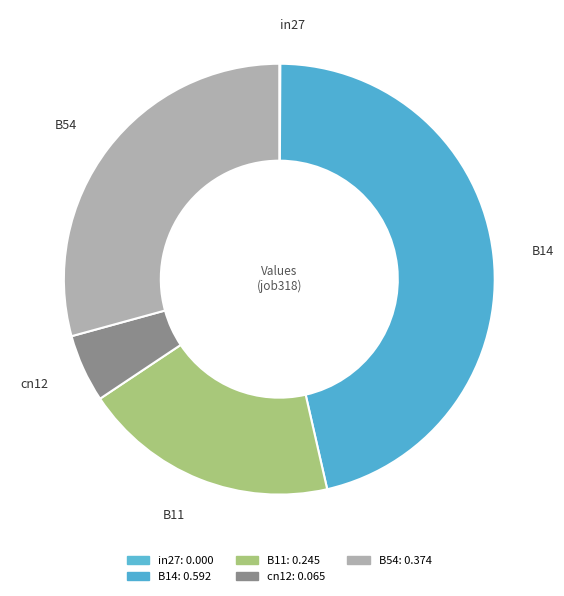

True or false: B11 accounts for 19% of the total.

True